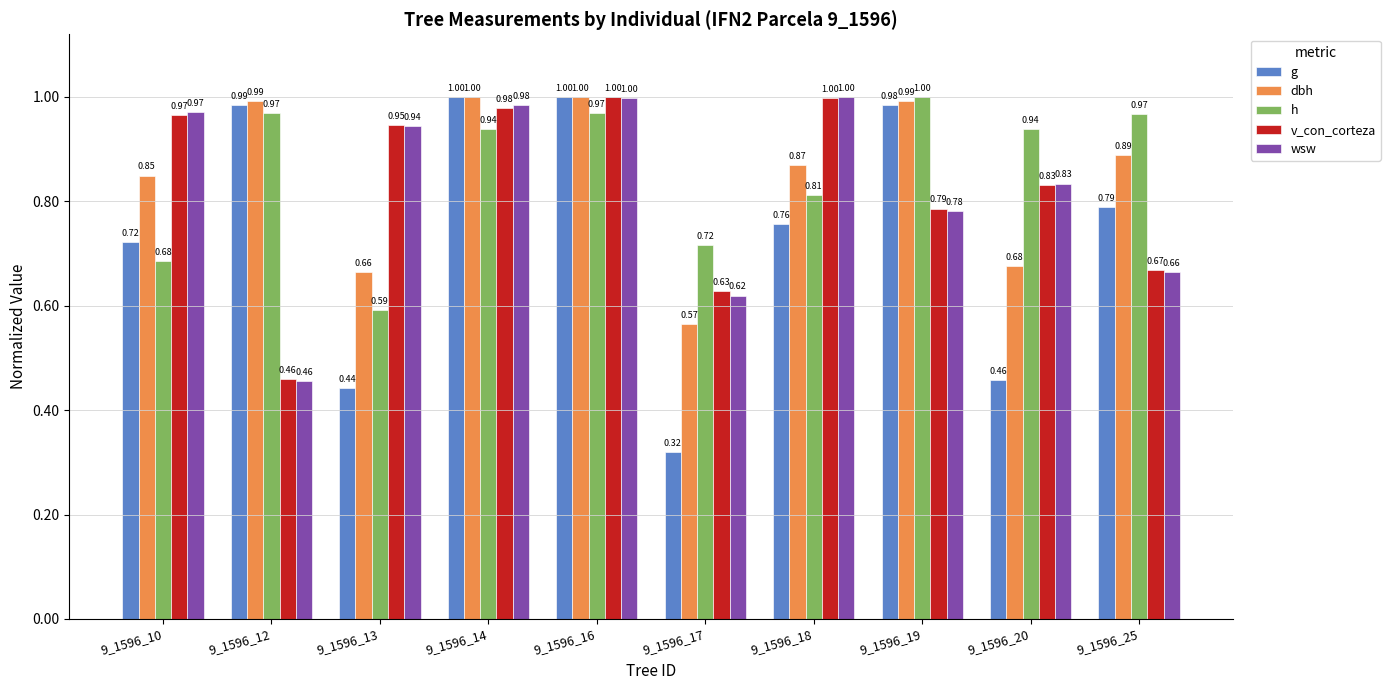

What is the difference between the h values at 9_1596_18 and 9_1596_16?

0.2